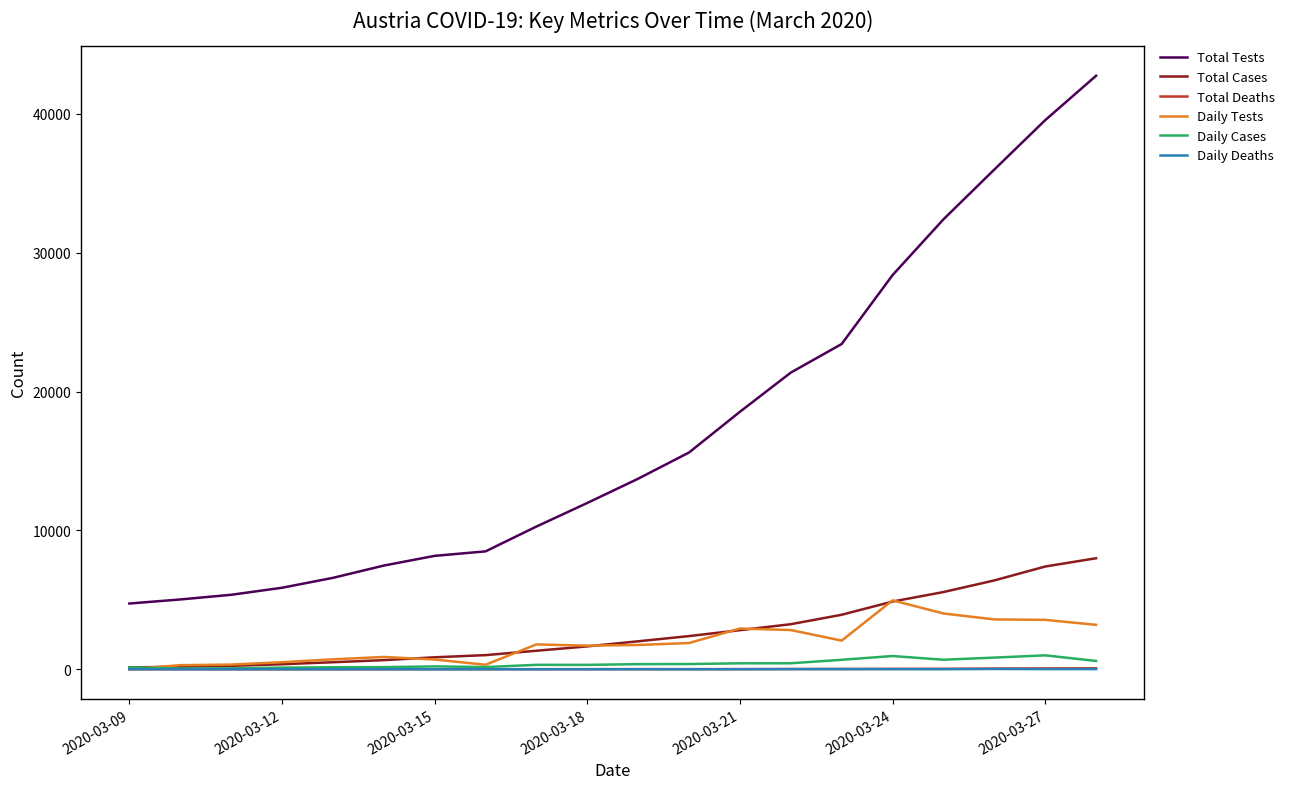

Which series has the largest total across all categories?

Total Tests